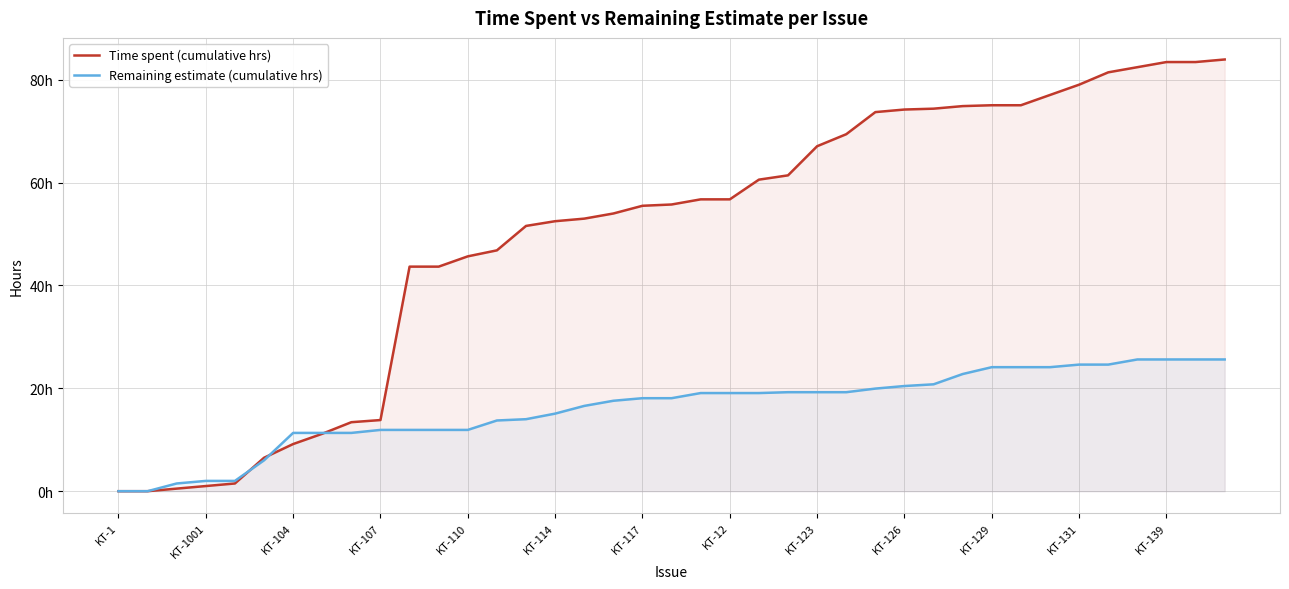

Count the number of data series in this chart.

2